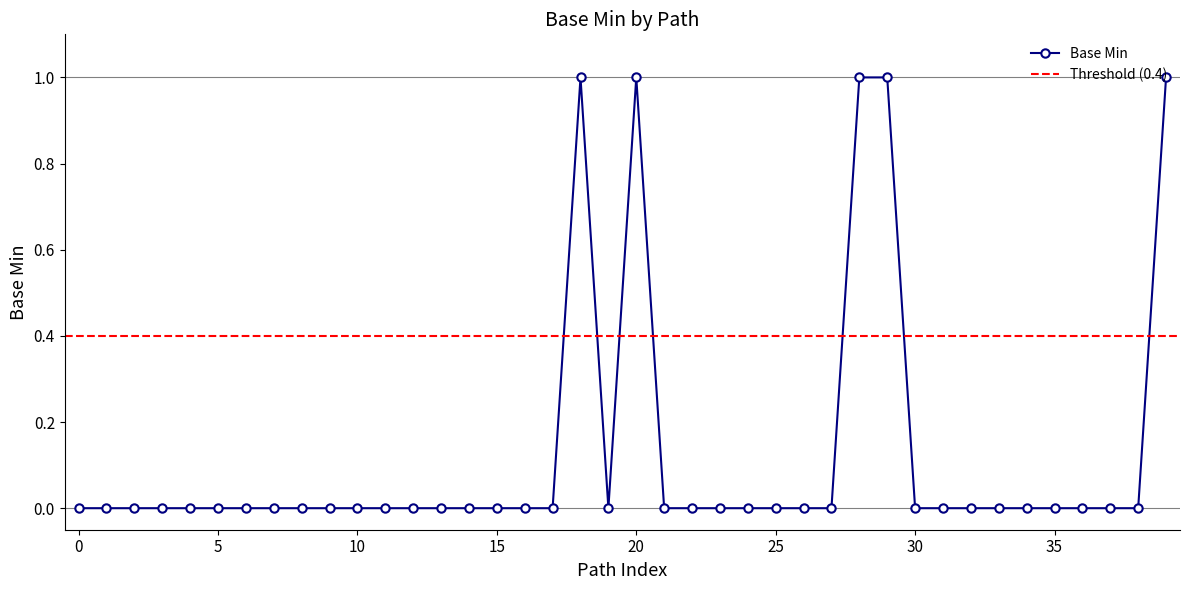

The Base Min series shows 0 at 25. True or false?

True